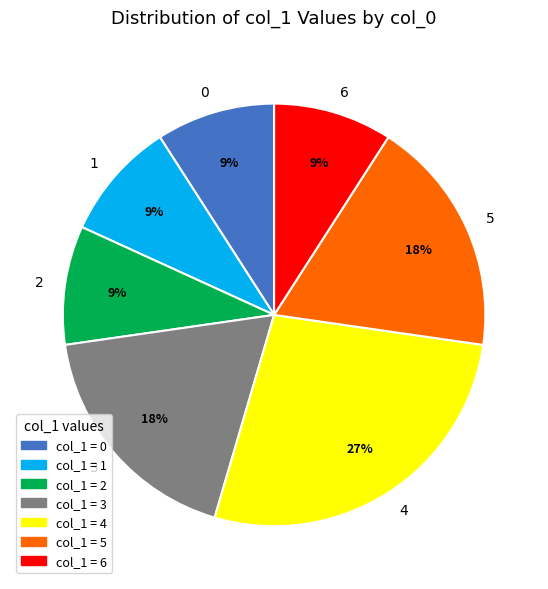

Approximately how many times larger is the value at 5 compared to 3?

1.0